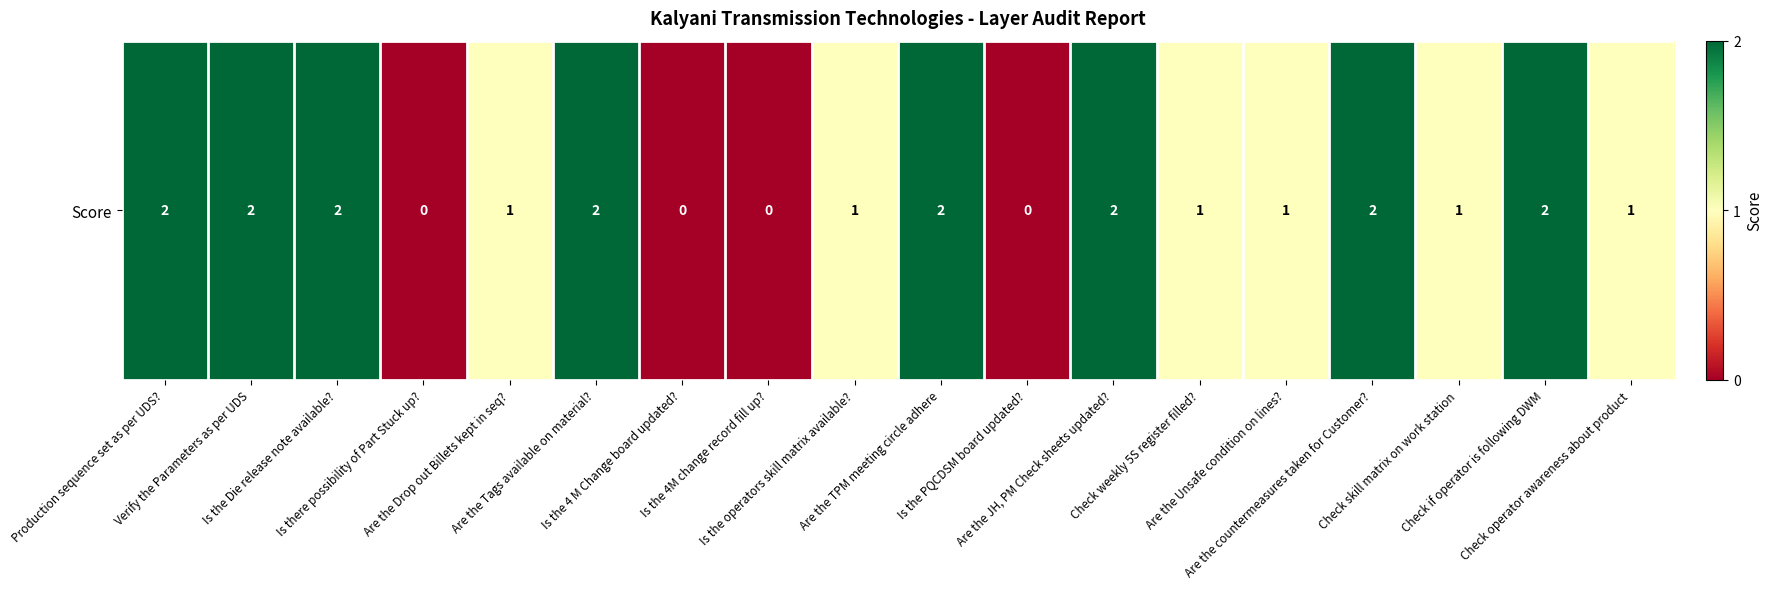

Is it true that the value at Is the Die release note available? is 1?

False